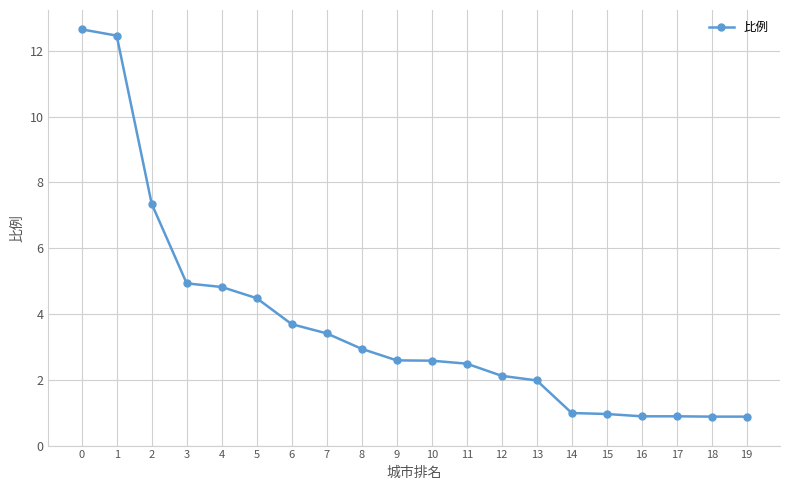

True or false: the data shows 5.6 at 7.

False